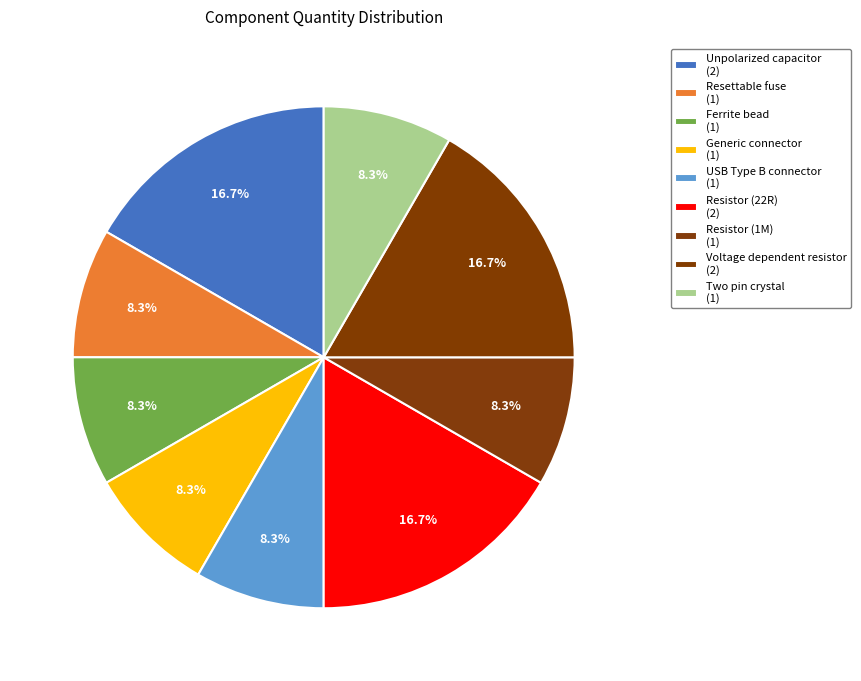

Which slice is the largest?

Unpolarized capacitor